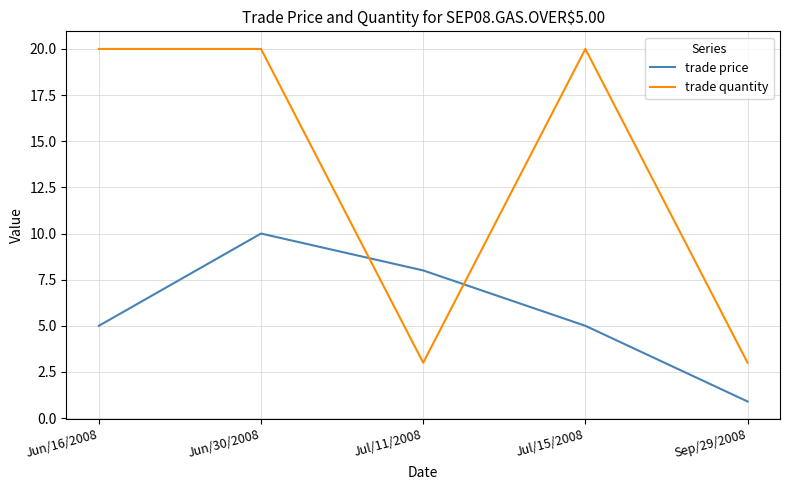

True or false: trade quantity and trade price cross at least once.

True